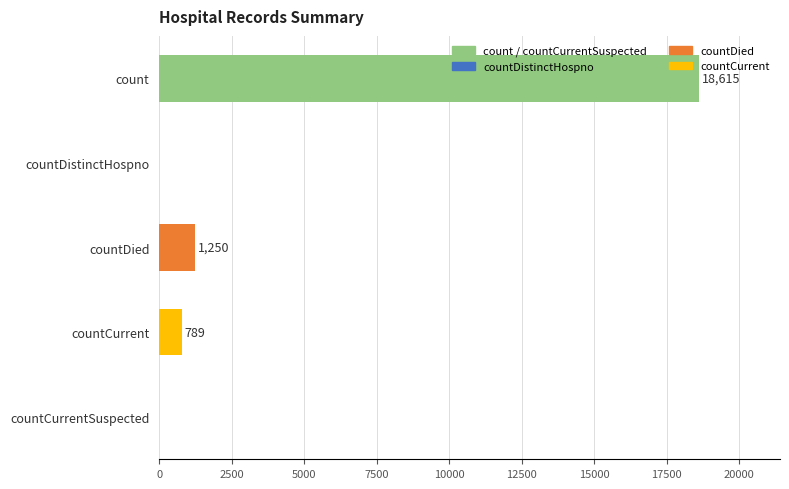

At which label is the value closest to 9307?

countDied